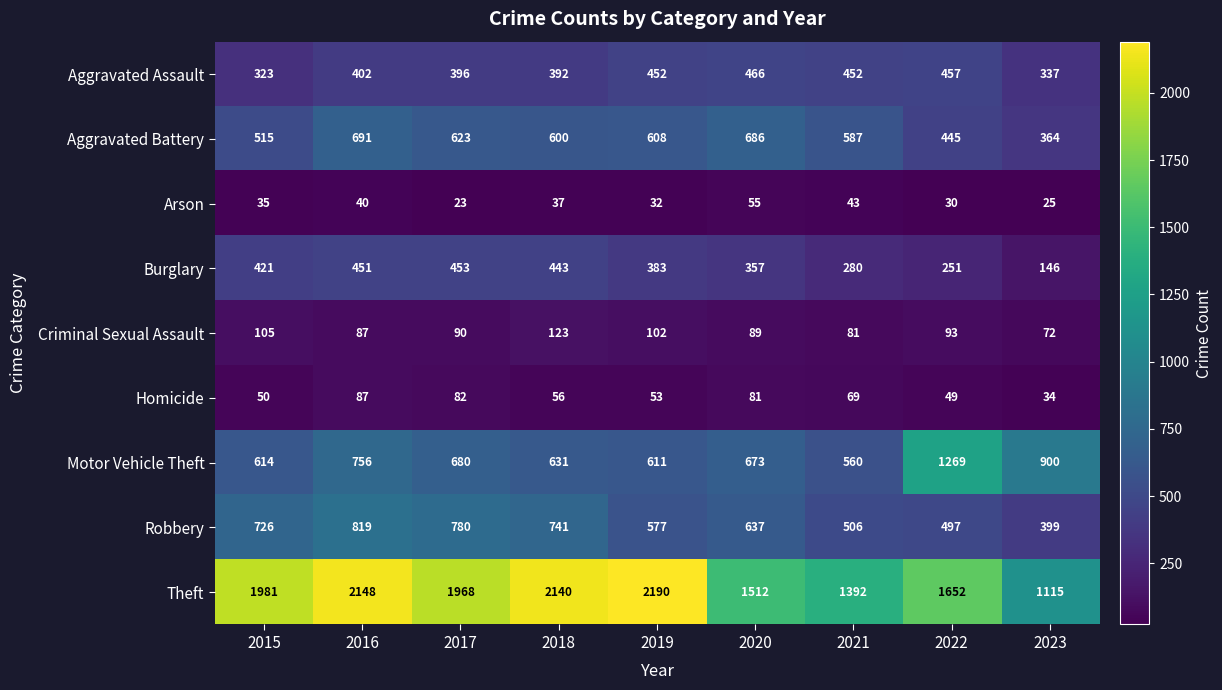

Count the number of data series in this chart.

9